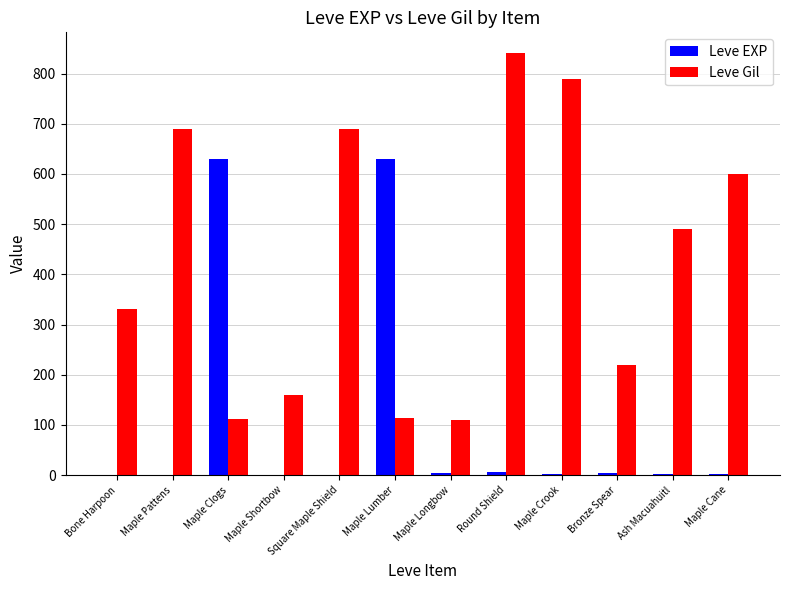

Which series changed the most between Maple Shortbow and Ash Macuahuitl?

Leve Gil